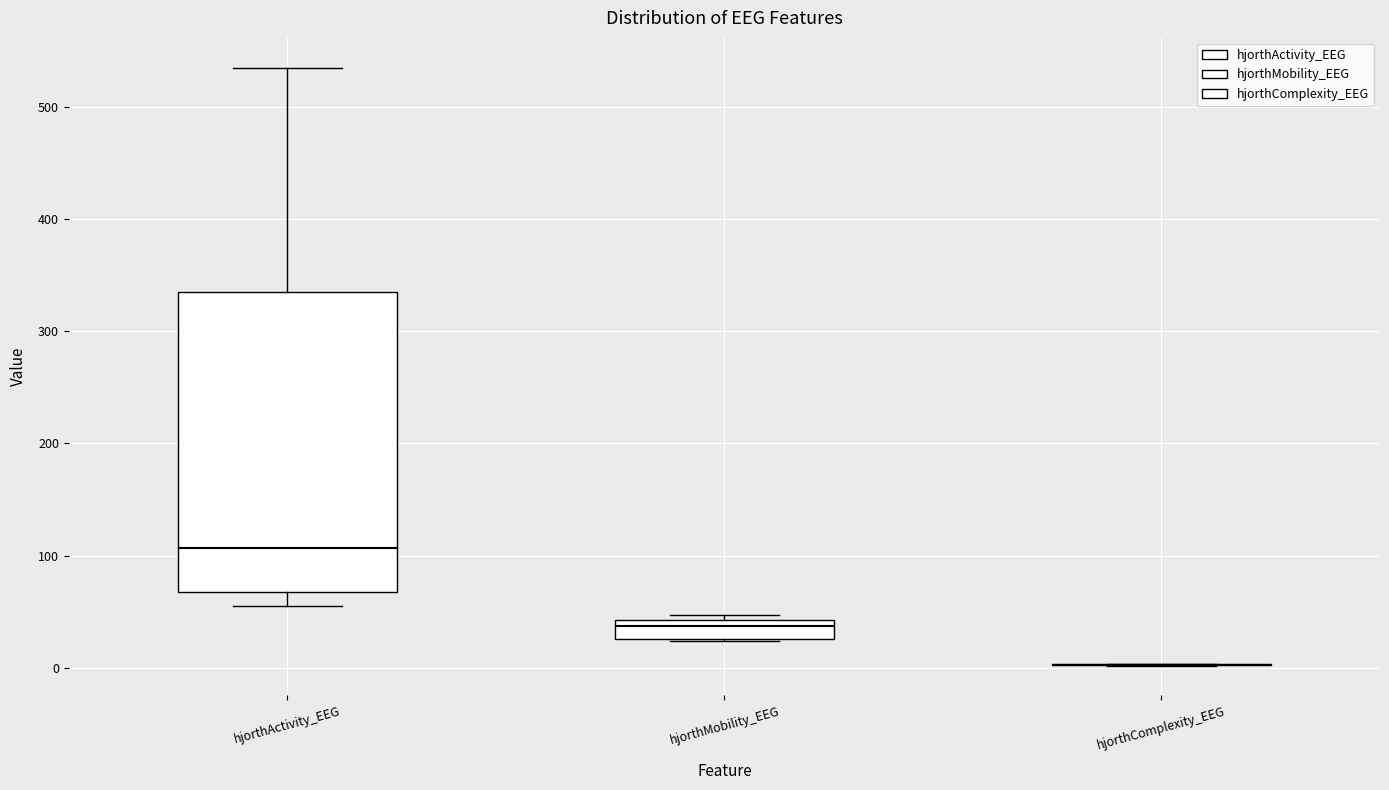

Reading left to right, read every box against the y-axis: the position of its median line, the range the box covers, and the ends of its whiskers. The values are not printed on the chart, so give them approximately, as read against the axis.

hjorthActivity_EEG: median 110, box 70 to 330, whiskers 60 to 530
hjorthMobility_EEG: median 40 (just below the box's upper edge), box 30 to 40, whiskers 20 to 50
hjorthComplexity_EEG: box collapsed to a line at 0, whiskers 0 to 0